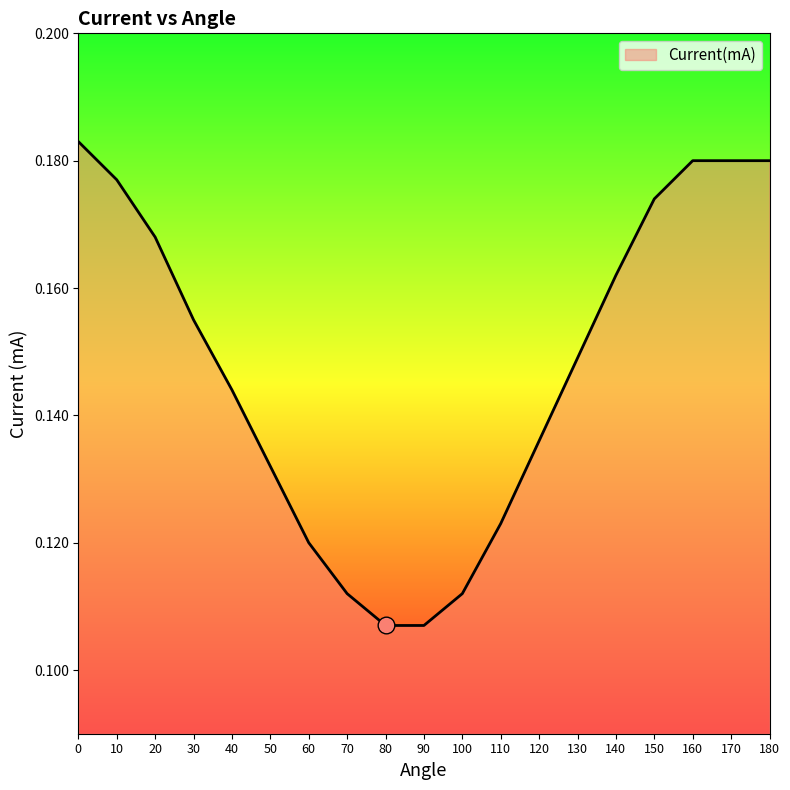

Count the values in the range 0 to 1.

19